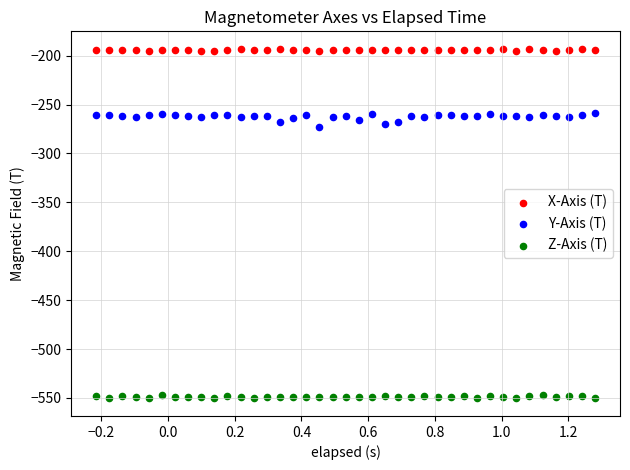

Across all data points, what is the range of Y values (max minus min)?

357.6